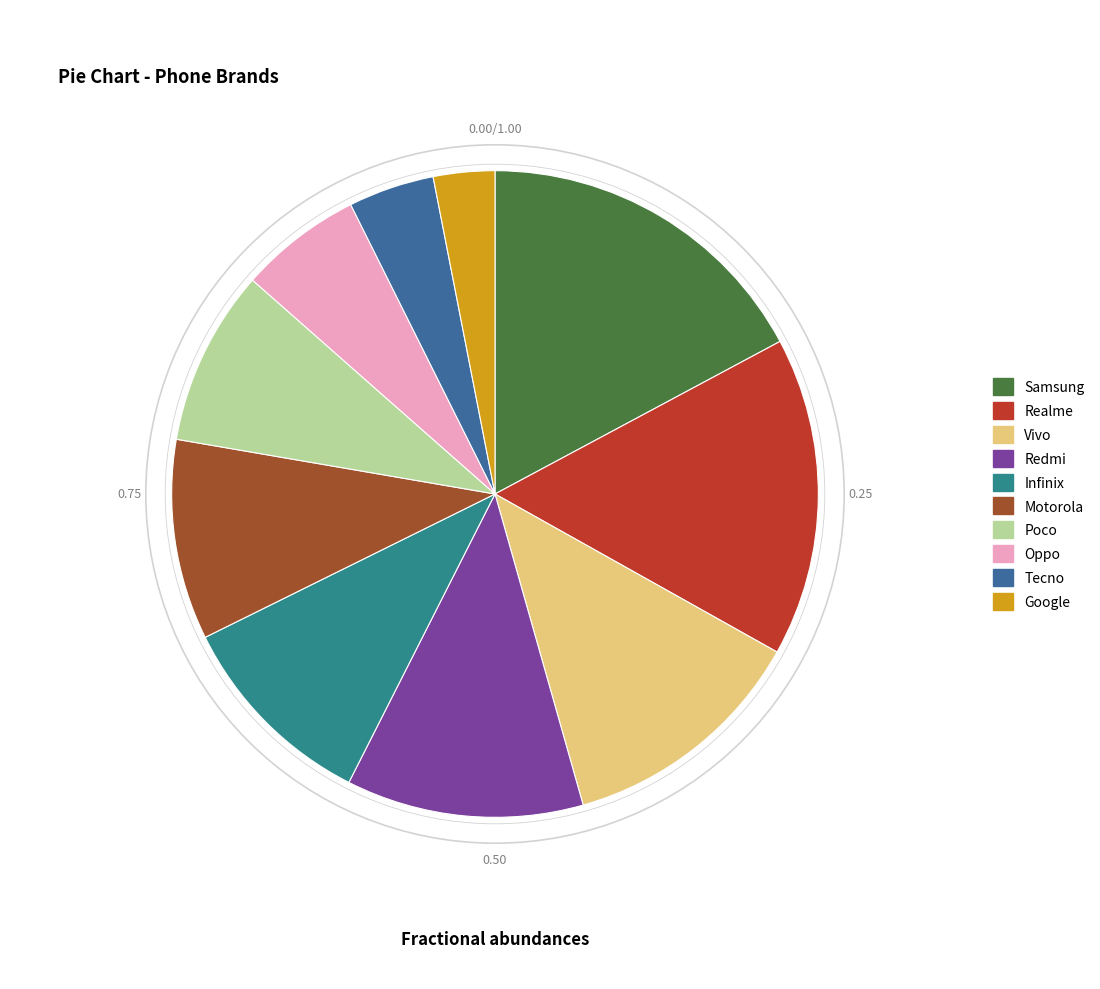

Combined, do Samsung and Redmi account for over 50%?

No